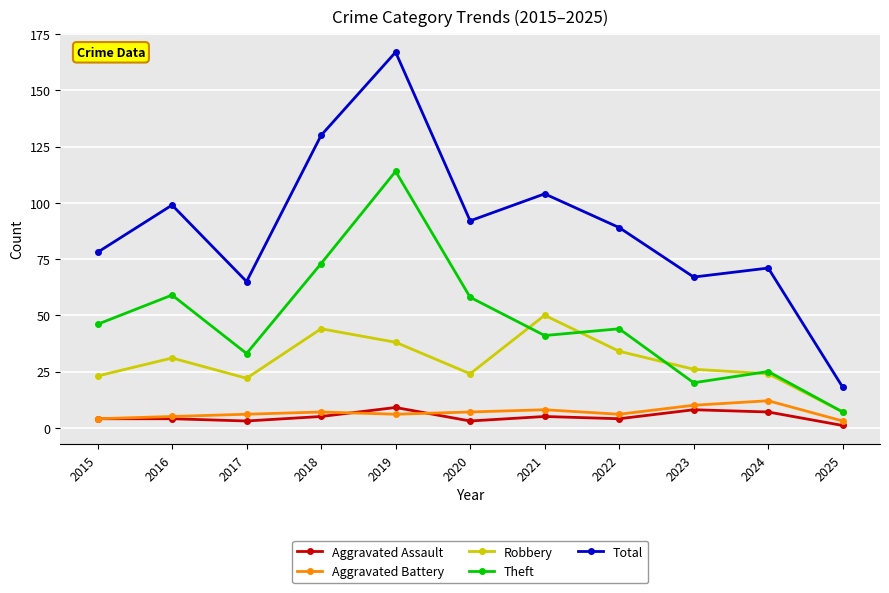

What is the maximum value shown in the chart?

167